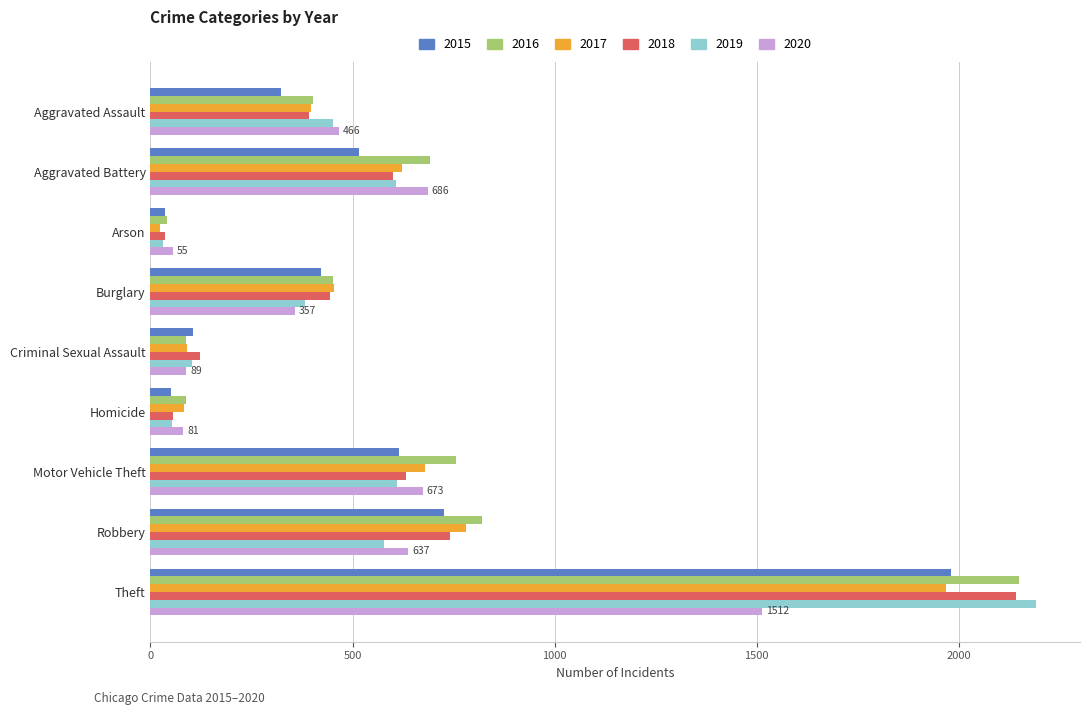

What is the difference between the maximum and second lowest values in the 2020 series?

1431